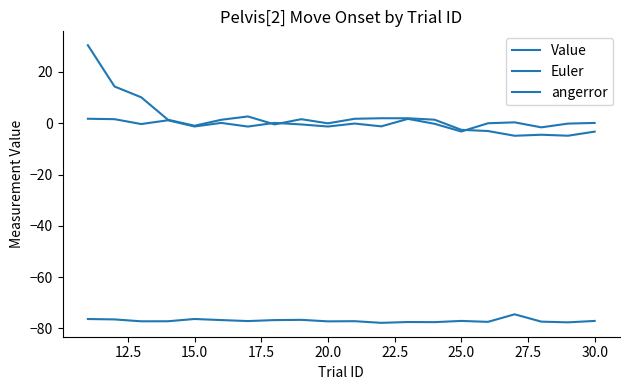

What is the greatest value displayed?

30.4